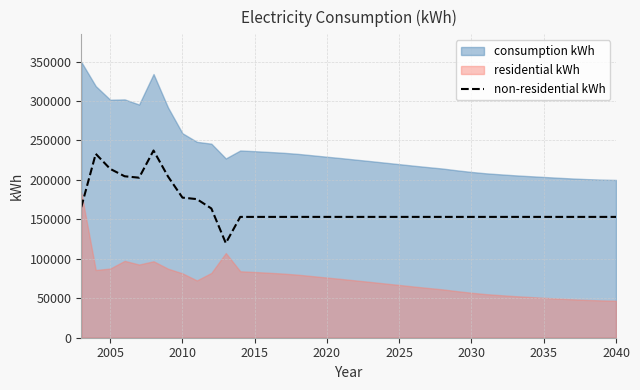

What is the lowest value of the non-residential kWh series?

119908